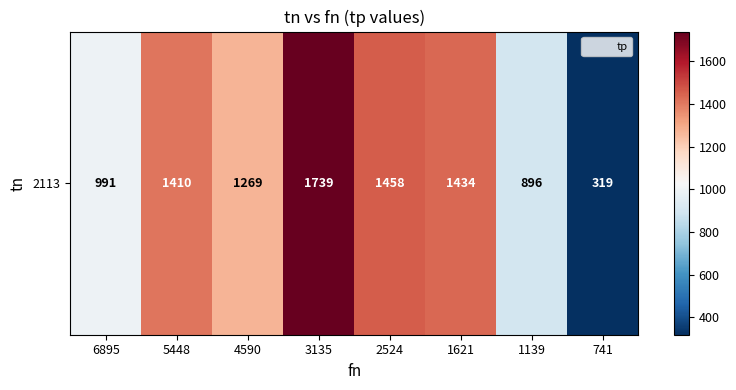

Count the number of categories in the chart.

8